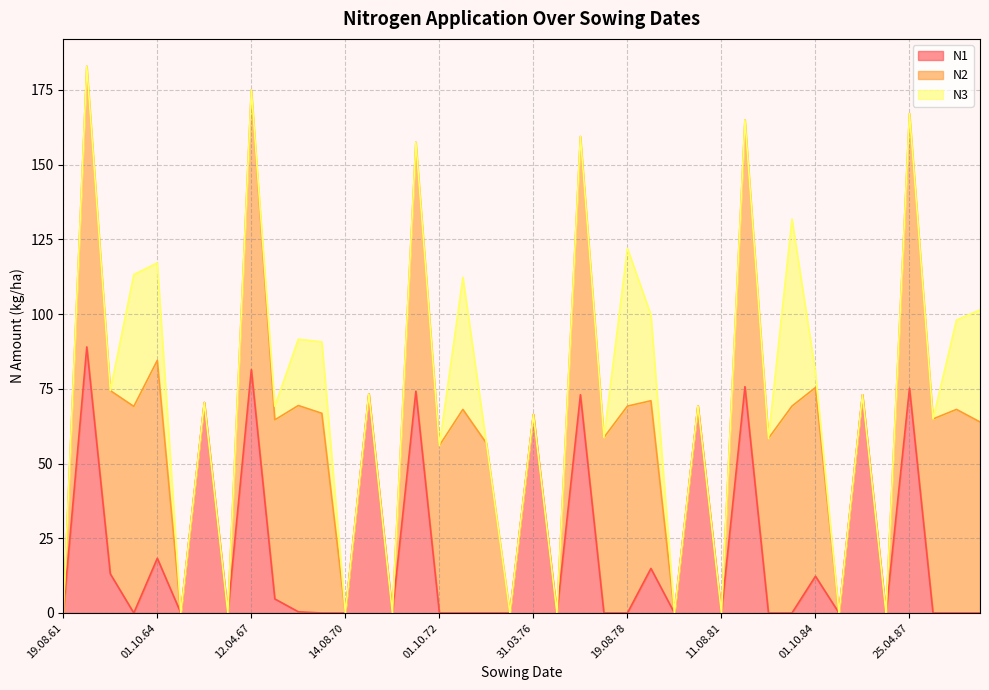

Reading right to left, list all the values displayed in this chart.

N1: 0.0	0.0	0.0	75.2	0.0	73.0	0.0	12.3	0.0	0.0	75.7	0.0	69.3	0.0	14.9	0.0	0.0	73.0	0.0	66.4	0.0	0.0	0.0	0.0	74.2	0.0	73.3	0.0	0.0	0.4	4.7	81.4	0.0	70.4	0.0	18.3	0.0	13.1	89.0	0.0
N2: 63.9	68.1	64.9	91.9	0.0	0.0	0.0	63.1	69.2	58.4	89.3	0.0	0.0	0.0	56.1	69.2	58.7	86.4	0.0	0.0	0.0	56.8	68.1	56.0	83.3	0.0	0.0	0.0	66.8	69.0	59.9	93.6	0.0	0.0	0.0	66.2	69.1	61.3	93.9	0.0
N3: 37.5	29.9	0.0	0.0	0.0	0.0	0.0	5.2	62.6	0.0	0.0	0.0	0.0	0.0	28.7	52.8	0.0	0.0	0.0	0.0	0.0	0.0	44.2	0.0	0.0	0.0	0.0	0.0	23.9	22.2	4.6	0.0	0.0	0.0	0.0	32.6	44.1	0.0	0.0	0.0